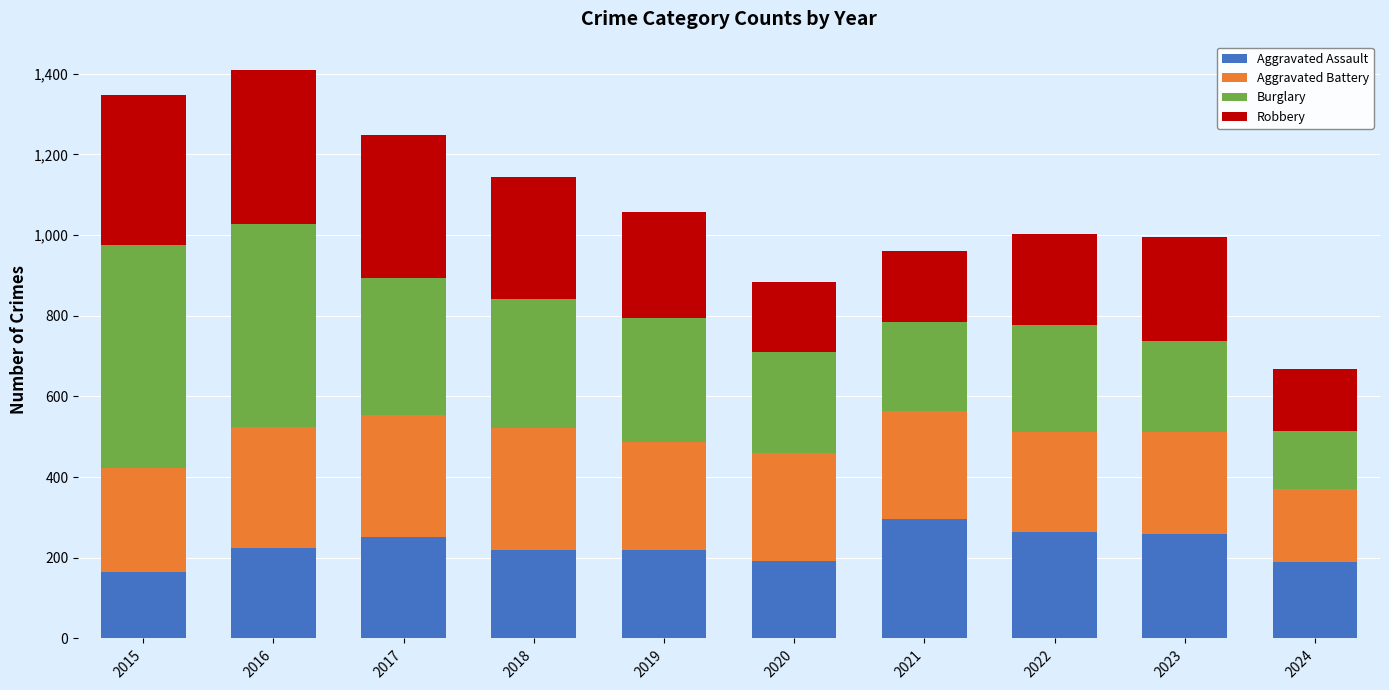

What is the total value across all series at 2016?

1409